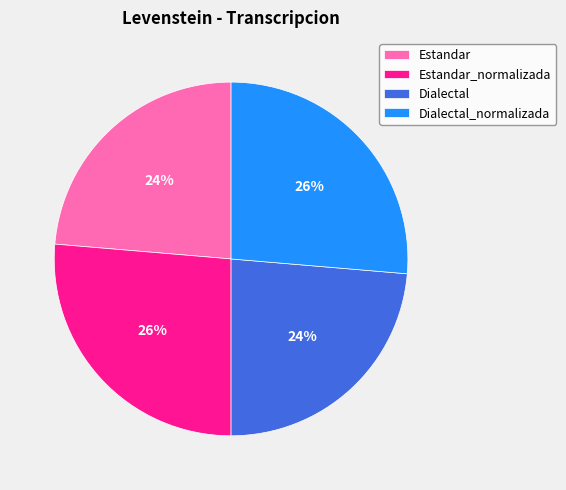

To the nearest percent, what is the combined percentage of Dialectal and Estandar_normalizada?

50%